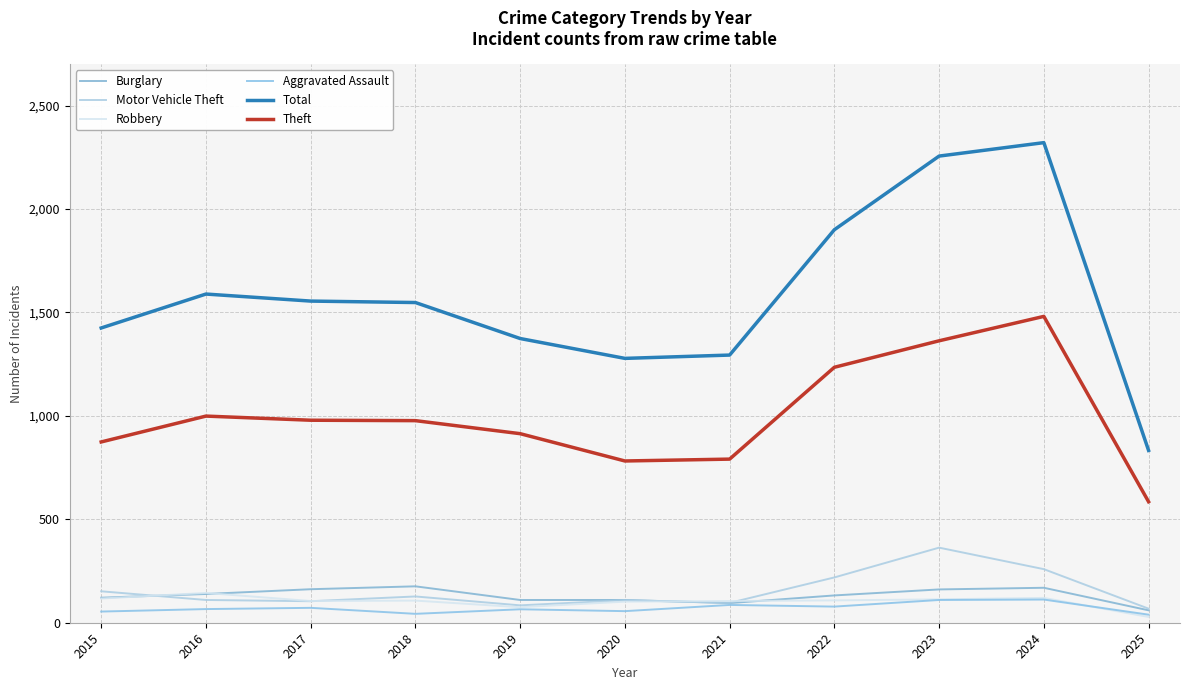

Which category has the highest value in the Aggravated Assault series?

2024